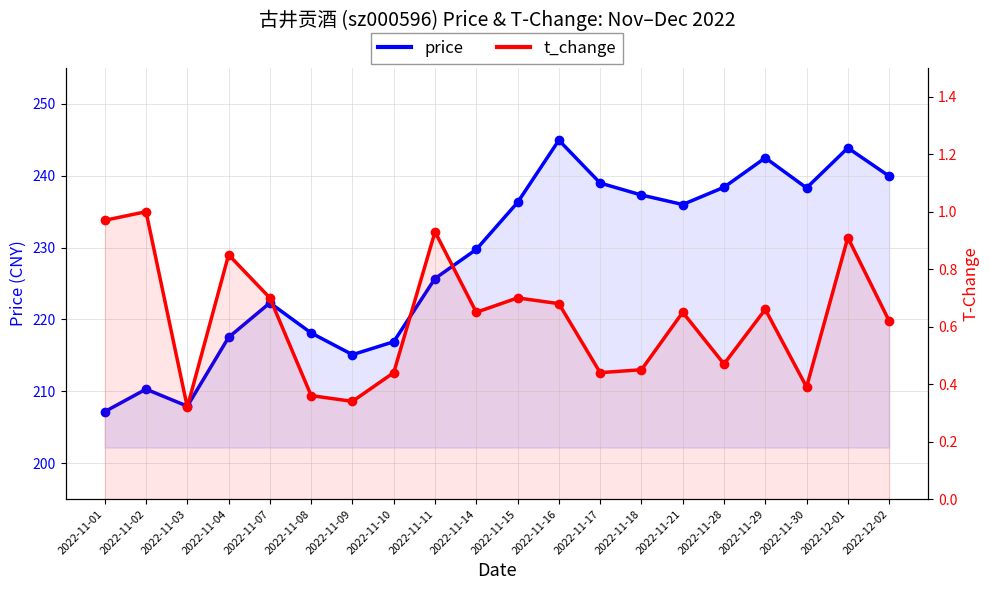

What is the label of the 14th point from the right?

2022-11-09